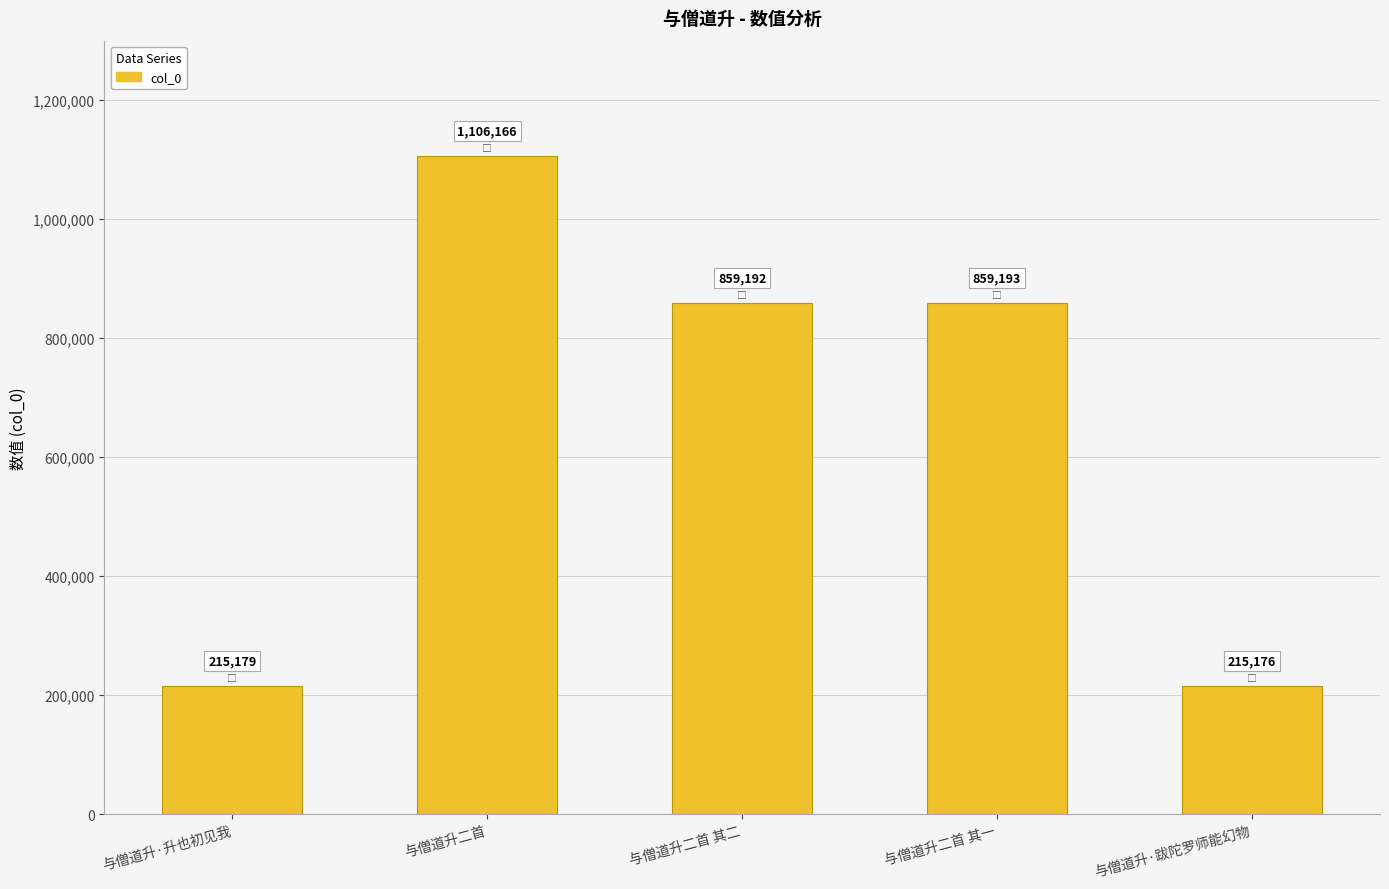

Are the bars horizontal?

No